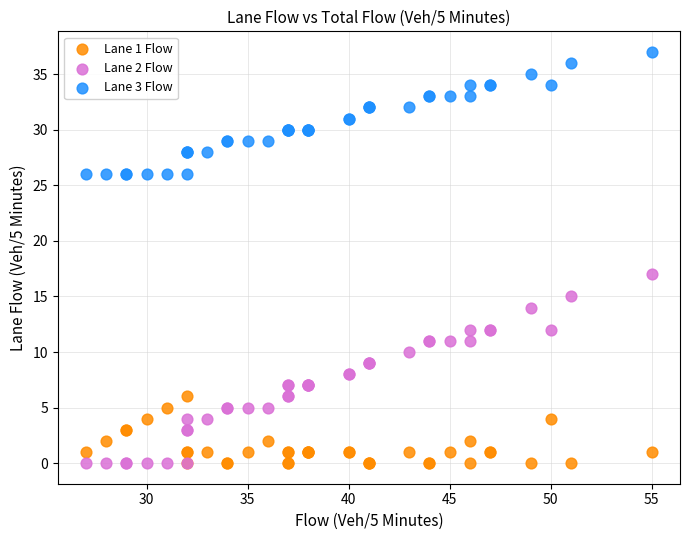

What is the X range (max minus min) for the scatter plot?

28